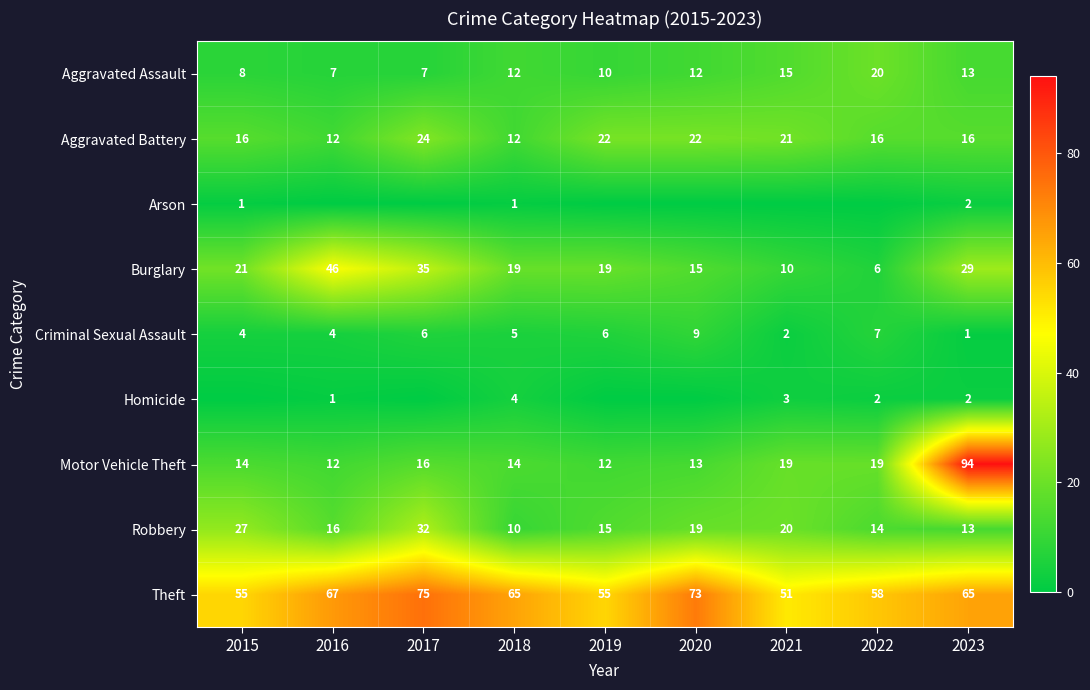

What is the minimum value for Theft?

51